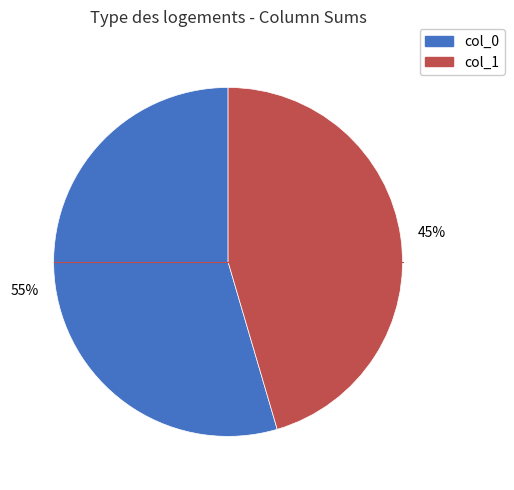

Rank the categories by value from highest to lowest.

col_0, col_1